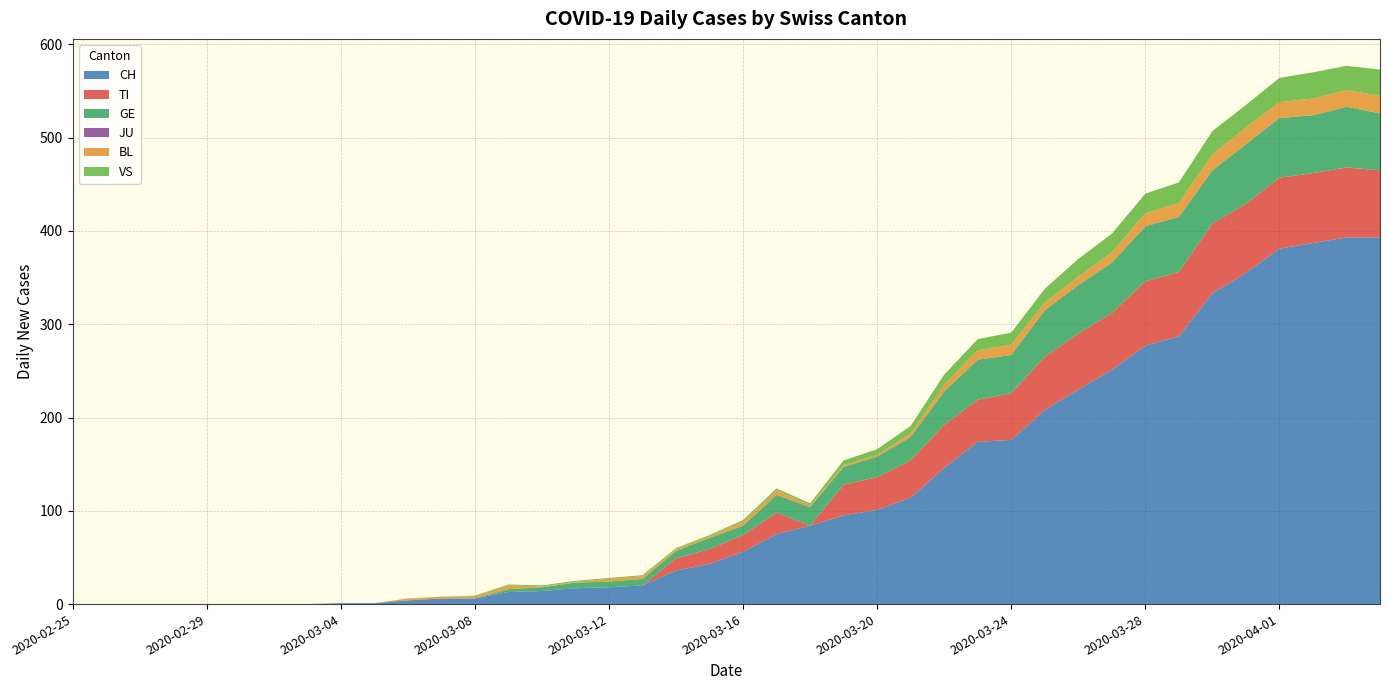

Reading left to right, list all the values displayed in this chart.

CH: 2020-02-25=0	2020-02-26=0	2020-02-27=0	2020-02-28=0	2020-02-29=0	2020-03-01=0	2020-03-02=0	2020-03-03=0	2020-03-04=1	2020-03-05=1	2020-03-06=4	2020-03-07=6	2020-03-08=6	2020-03-09=13	2020-03-10=14	2020-03-11=17	2020-03-12=18	2020-03-13=20	2020-03-14=36	2020-03-15=43	2020-03-16=56	2020-03-17=75	2020-03-18=84	2020-03-19=95	2020-03-20=101	2020-03-21=114	2020-03-22=146	2020-03-23=174	2020-03-24=176	2020-03-25=208	2020-03-26=230	2020-03-27=251	2020-03-28=277	2020-03-29=287	2020-03-30=333	2020-03-31=355	2020-04-01=381	2020-04-02=387	2020-04-03=393	2020-04-04=393
TI: 2020-02-25=0	2020-02-26=0	2020-02-27=0	2020-02-28=0	2020-02-29=0	2020-03-01=0	2020-03-02=0	2020-03-03=0	2020-03-04=0	2020-03-05=0	2020-03-06=0	2020-03-07=0	2020-03-08=0	2020-03-09=0	2020-03-10=0	2020-03-11=0	2020-03-12=0	2020-03-13=0	2020-03-14=13	2020-03-15=16	2020-03-16=18	2020-03-17=23	2020-03-18=0	2020-03-19=33	2020-03-20=35	2020-03-21=40	2020-03-22=46	2020-03-23=45	2020-03-24=50	2020-03-25=57	2020-03-26=60	2020-03-27=61	2020-03-28=69	2020-03-29=69	2020-03-30=75	2020-03-31=74	2020-04-01=76	2020-04-02=75	2020-04-03=75	2020-04-04=72
GE: 2020-02-25=0	2020-02-26=0	2020-02-27=0	2020-02-28=0	2020-02-29=0	2020-03-01=0	2020-03-02=0	2020-03-03=0	2020-03-04=0	2020-03-05=0	2020-03-06=0	2020-03-07=0	2020-03-08=0	2020-03-09=3	2020-03-10=4	2020-03-11=6	2020-03-12=6	2020-03-13=7	2020-03-14=8	2020-03-15=12	2020-03-16=10	2020-03-17=19	2020-03-18=20	2020-03-19=19	2020-03-20=22	2020-03-21=25	2020-03-22=36	2020-03-23=43	2020-03-24=41	2020-03-25=50	2020-03-26=52	2020-03-27=54	2020-03-28=59	2020-03-29=59	2020-03-30=57	2020-03-31=64	2020-04-01=64	2020-04-02=62	2020-04-03=65	2020-04-04=61
JU: 2020-02-25=0	2020-02-26=0	2020-02-27=0	2020-02-28=0	2020-02-29=0	2020-03-01=0	2020-03-02=0	2020-03-03=0	2020-03-04=0	2020-03-05=0	2020-03-06=0	2020-03-07=0	2020-03-08=0	2020-03-09=0	2020-03-10=0	2020-03-11=0	2020-03-12=0	2020-03-13=0	2020-03-14=0	2020-03-15=0	2020-03-16=0	2020-03-17=0	2020-03-18=0	2020-03-19=0	2020-03-20=0	2020-03-21=0	2020-03-22=0	2020-03-23=0	2020-03-24=0	2020-03-25=0	2020-03-26=0	2020-03-27=0	2020-03-28=0	2020-03-29=0	2020-03-30=0	2020-03-31=0	2020-04-01=0	2020-04-02=0	2020-04-03=0	2020-04-04=0
BL: 2020-02-25=0	2020-02-26=0	2020-02-27=0	2020-02-28=0	2020-02-29=0	2020-03-01=0	2020-03-02=0	2020-03-03=0	2020-03-04=0	2020-03-05=0	2020-03-06=2	2020-03-07=2	2020-03-08=2	2020-03-09=4	2020-03-10=1	2020-03-11=1	2020-03-12=3	2020-03-13=3	2020-03-14=2	2020-03-15=2	2020-03-16=4	2020-03-17=5	2020-03-18=2	2020-03-19=2	2020-03-20=2	2020-03-21=4	2020-03-22=7	2020-03-23=10	2020-03-24=11	2020-03-25=8	2020-03-26=9	2020-03-27=11	2020-03-28=14	2020-03-29=15	2020-03-30=17	2020-03-31=18	2020-04-01=17	2020-04-02=18	2020-04-03=18	2020-04-04=19
VS: 2020-02-25=0	2020-02-26=0	2020-02-27=0	2020-02-28=0	2020-02-29=0	2020-03-01=0	2020-03-02=0	2020-03-03=0	2020-03-04=0	2020-03-05=0	2020-03-06=0	2020-03-07=0	2020-03-08=1	2020-03-09=1	2020-03-10=1	2020-03-11=1	2020-03-12=1	2020-03-13=1	2020-03-14=1	2020-03-15=1	2020-03-16=2	2020-03-17=2	2020-03-18=2	2020-03-19=5	2020-03-20=6	2020-03-21=8	2020-03-22=11	2020-03-23=12	2020-03-24=13	2020-03-25=15	2020-03-26=19	2020-03-27=20	2020-03-28=21	2020-03-29=22	2020-03-30=25	2020-03-31=24	2020-04-01=26	2020-04-02=28	2020-04-03=26	2020-04-04=28